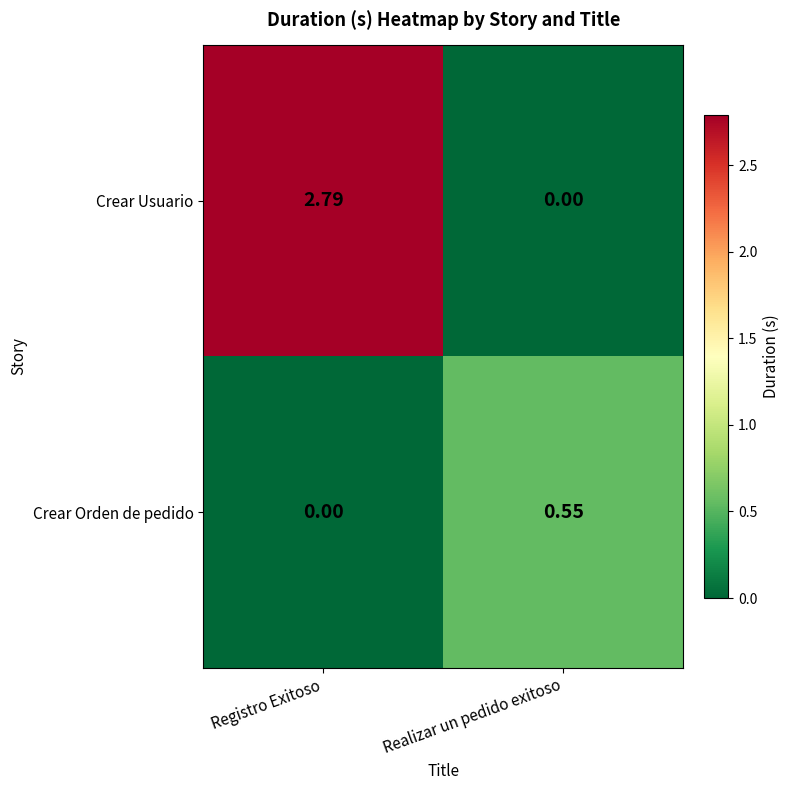

Where is Crear Usuario nearest to the value 1?

Realizar un pedido exitoso